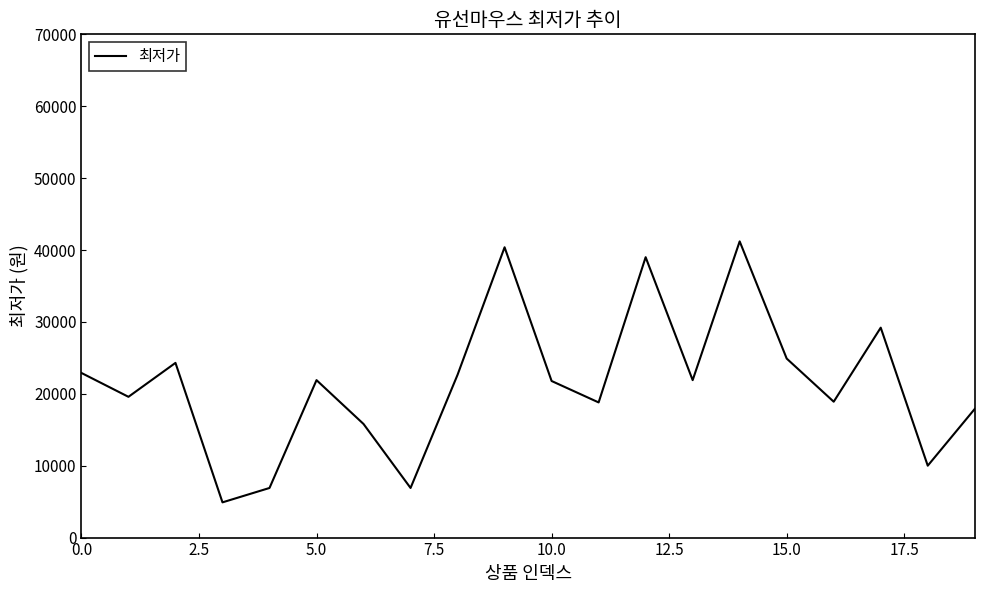

What is the greatest value displayed?

41200